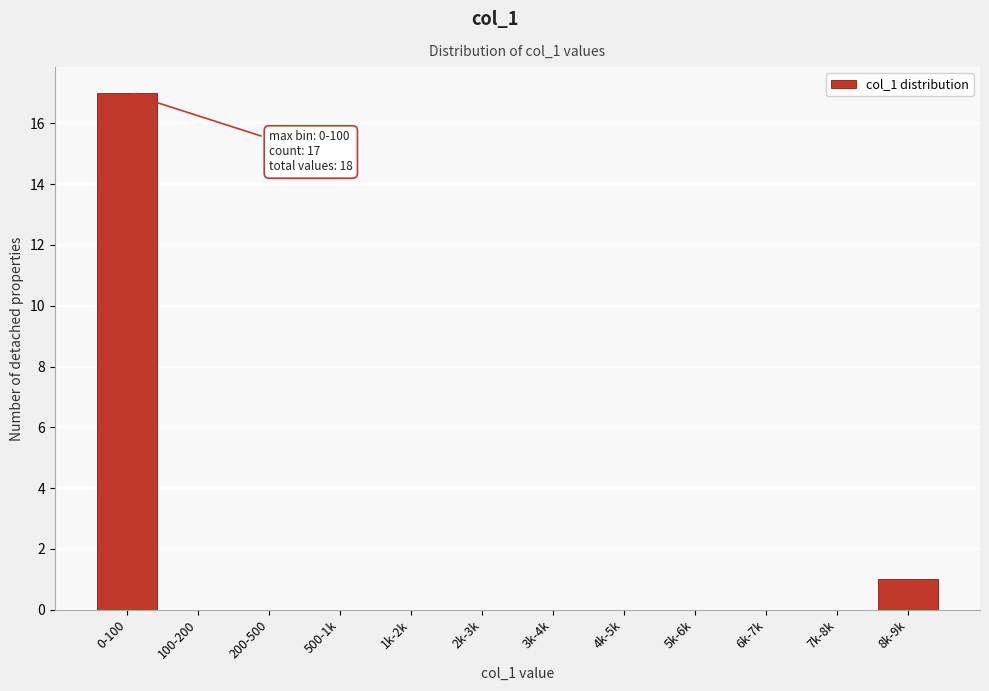

Reading left to right, transcribe all the data shown in this chart.

0-100=17	100-200=0	200-500=0	500-1k=0	1k-2k=0	2k-3k=0	3k-4k=0	4k-5k=0	5k-6k=0	6k-7k=0	7k-8k=0	8k-9k=1